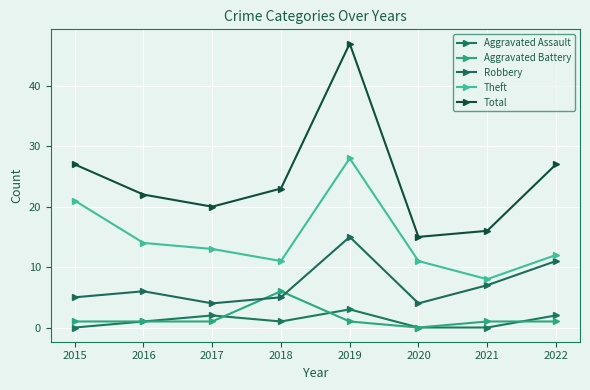

Reading right to left, extract all data points from this chart.

Aggravated Assault: 2	0	0	3	1	2	1	0
Aggravated Battery: 1	1	0	1	6	1	1	1
Robbery: 11	7	4	15	5	4	6	5
Theft: 12	8	11	28	11	13	14	21
Total: 27	16	15	47	23	20	22	27